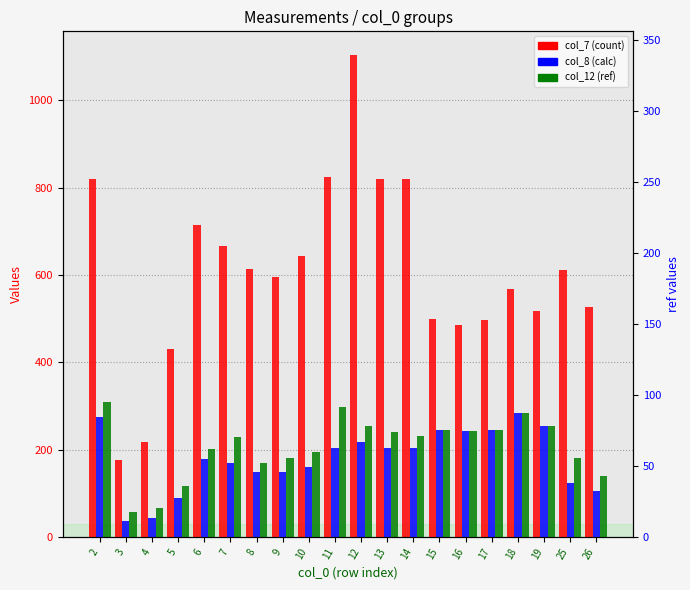

Reading left to right, list all the values displayed in this chart.

col_7 (count): 820.0	176.0	218.0	430.0	714.0	667.0	614.0	595.0	644.0	825.0	1103.0	820.0	821.0	500.0	486.0	498.0	568.0	517.0	611.0	526.0
col_8 (calc): 275.9	36.2	44.1	90.5	178.7	169.6	149.8	149.8	160.3	204.6	217.4	203.7	204.4	246.0	242.3	245.7	283.4	253.7	123.7	106.2
col_12 (ref): 309.9	58.3	66.2	116.6	202.9	229.1	169.1	181.9	195.2	297.2	253.7	240.8	232.0	246.0	242.3	245.7	283.4	253.7	181.9	139.4